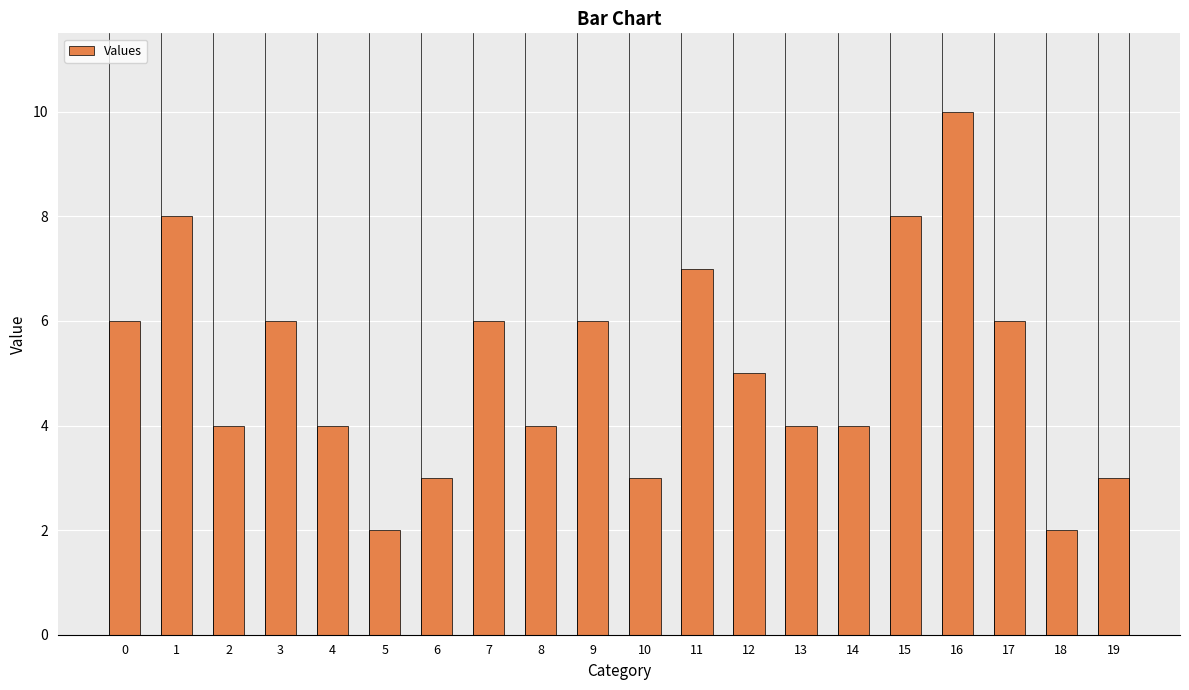

How many data points does each series have?

20